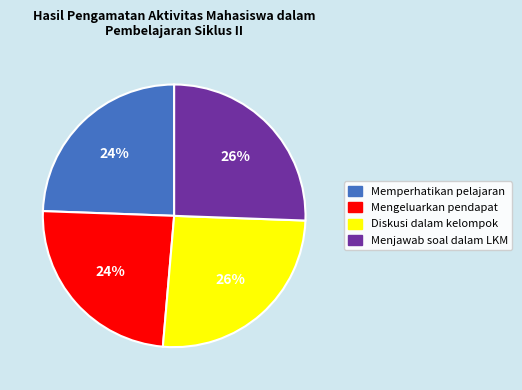

To the nearest percent, what is the average slice percentage?

25%